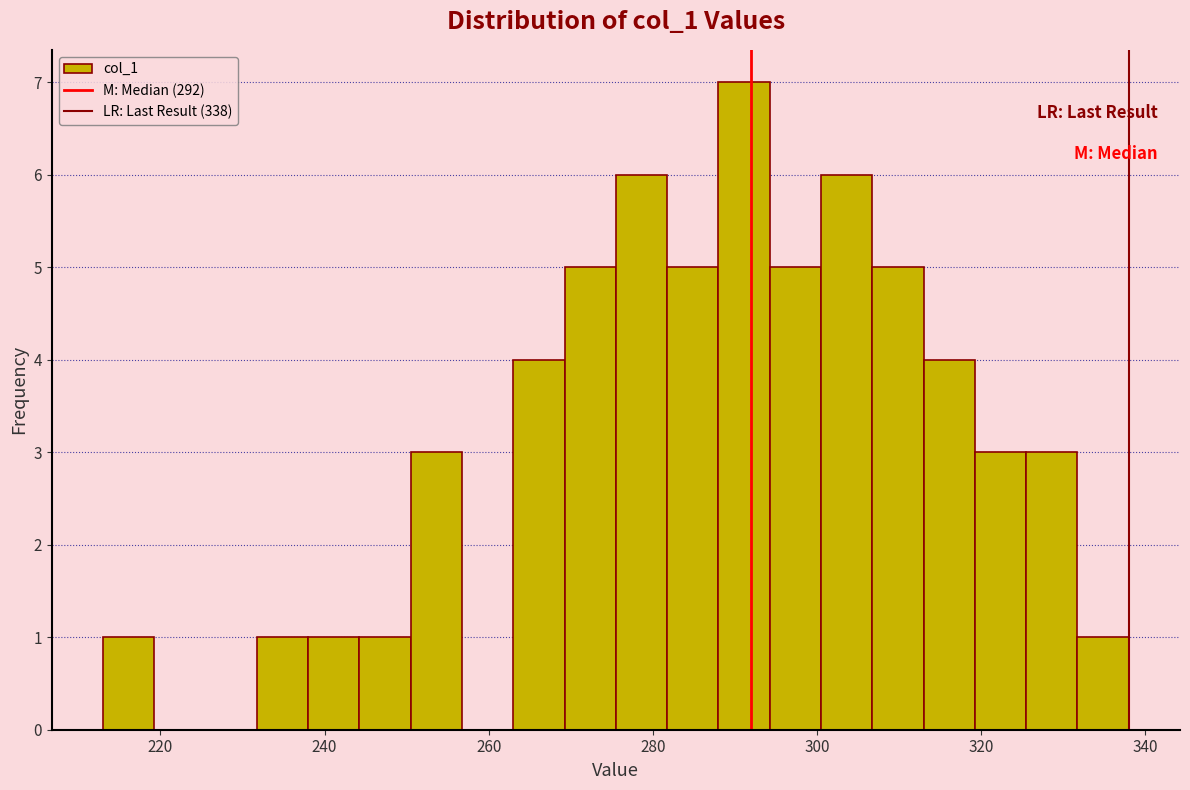

Read against the x-axis, roughly where is the centre of the tallest bar?

292